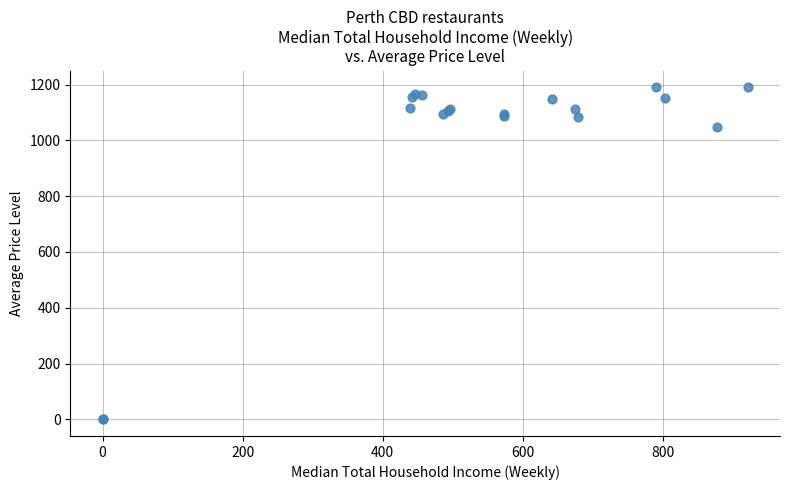

What Y value in the scatter plot is closest to 595?

1046.7